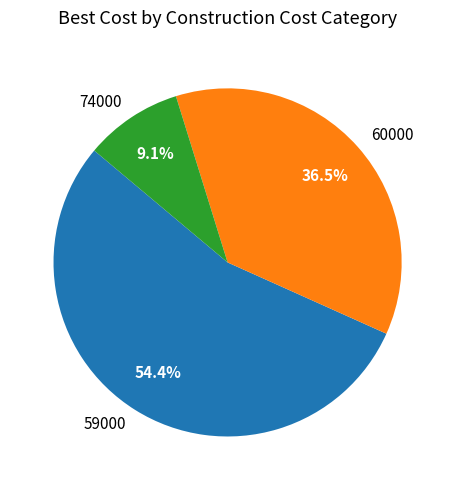

How many segments does this pie chart have?

3